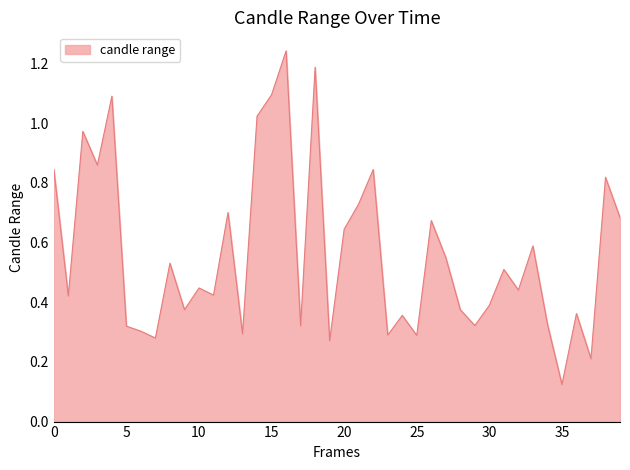

What is the value of the 39th point from the left?

0.8